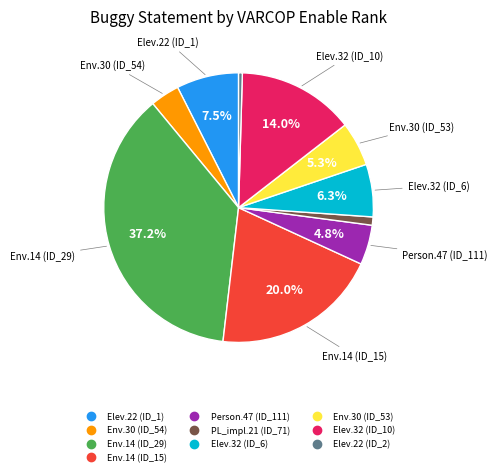

Is there any slice that represents more than half of the pie?

No